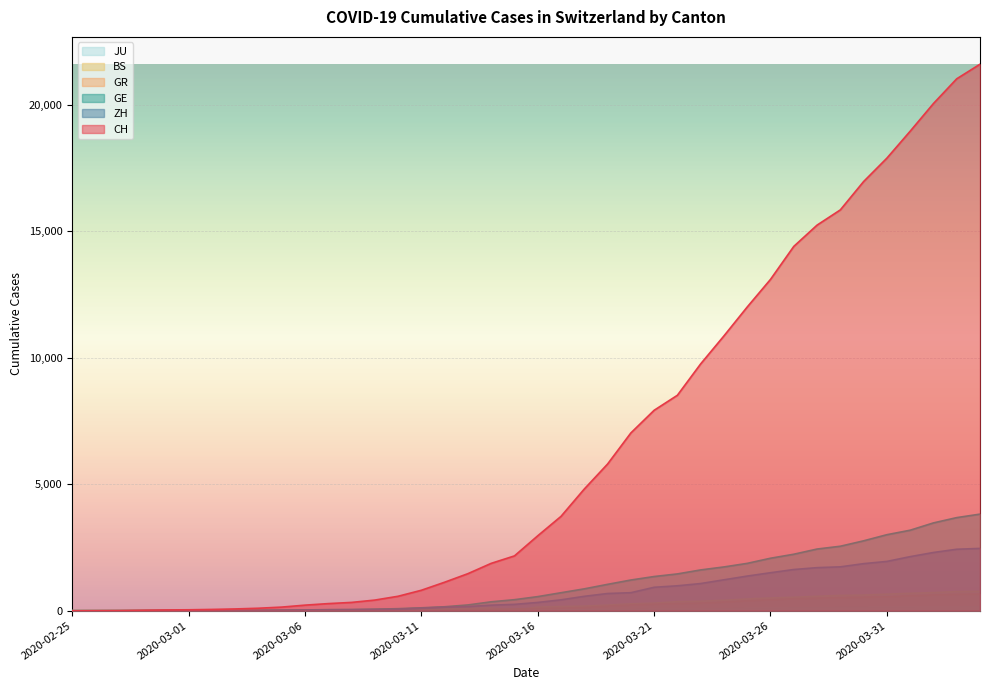

What is the value of the GR point at the 23rd from the left?

128